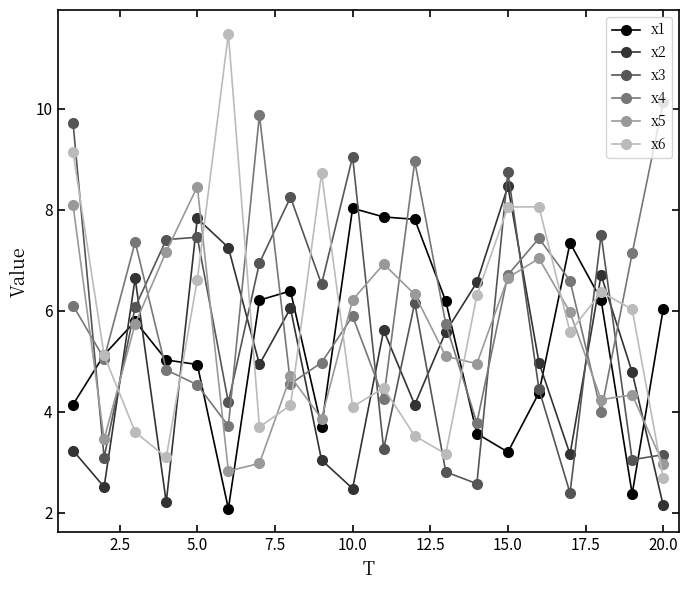

Which series has the largest total across all categories?

x4